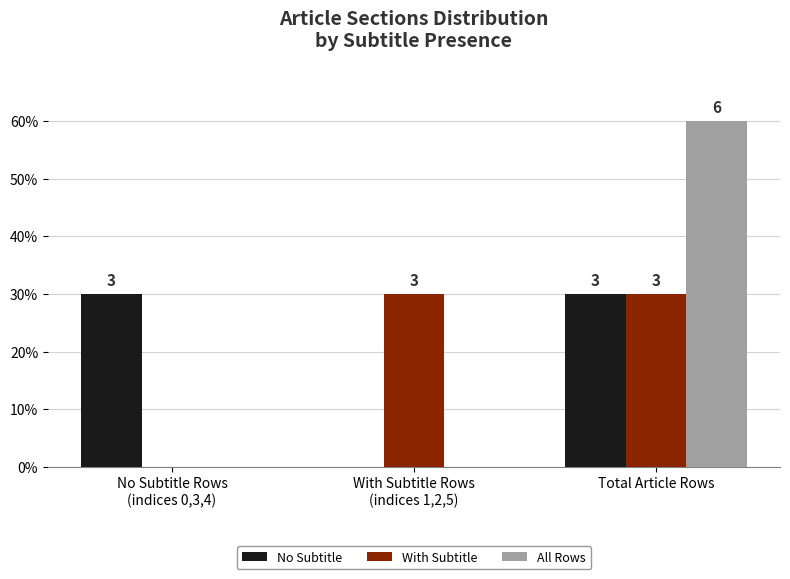

What position from the right is With Subtitle Rows
(indices 1,2,5)?

2